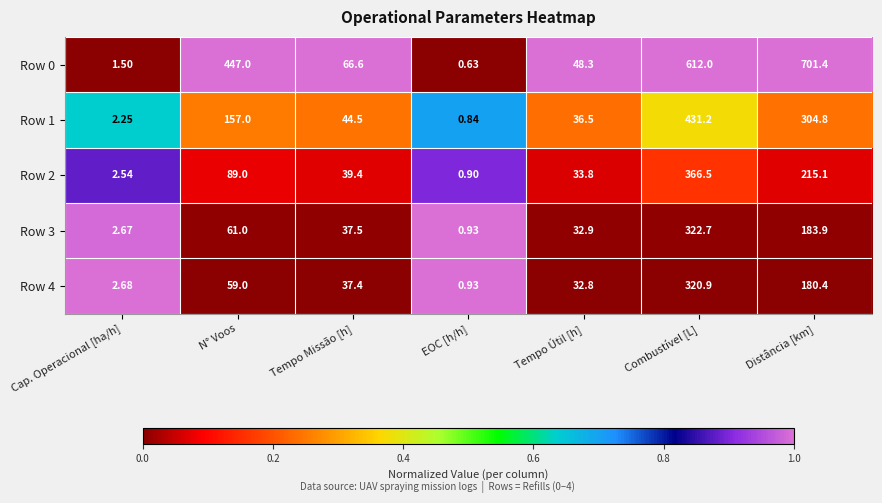

Rank the series by their maximum value, from highest to lowest.

Row 0, Row 1, Row 2, Row 3, Row 4